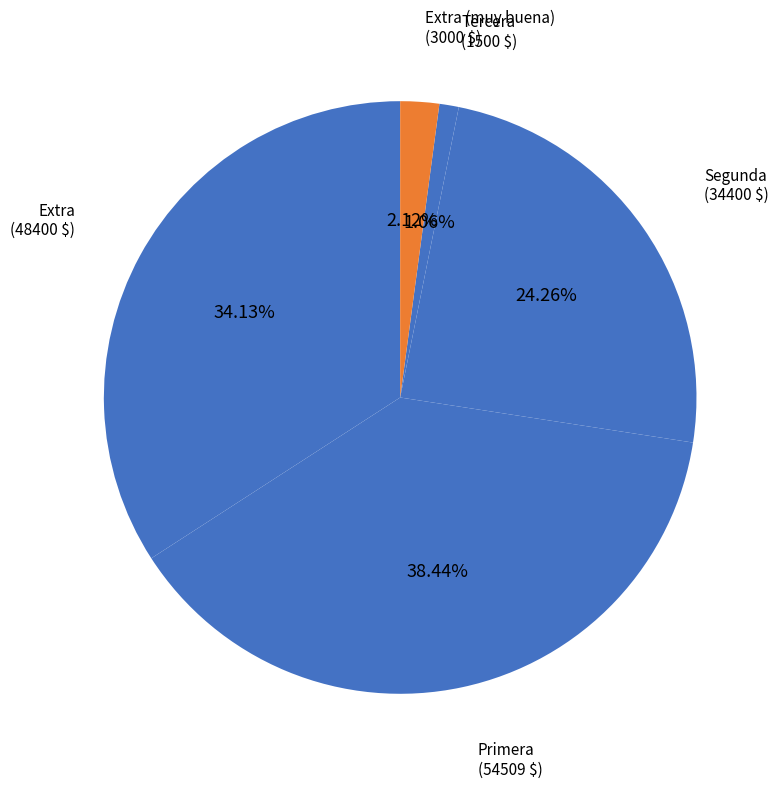

Do Extra and Tercera together represent more than half of the pie?

No